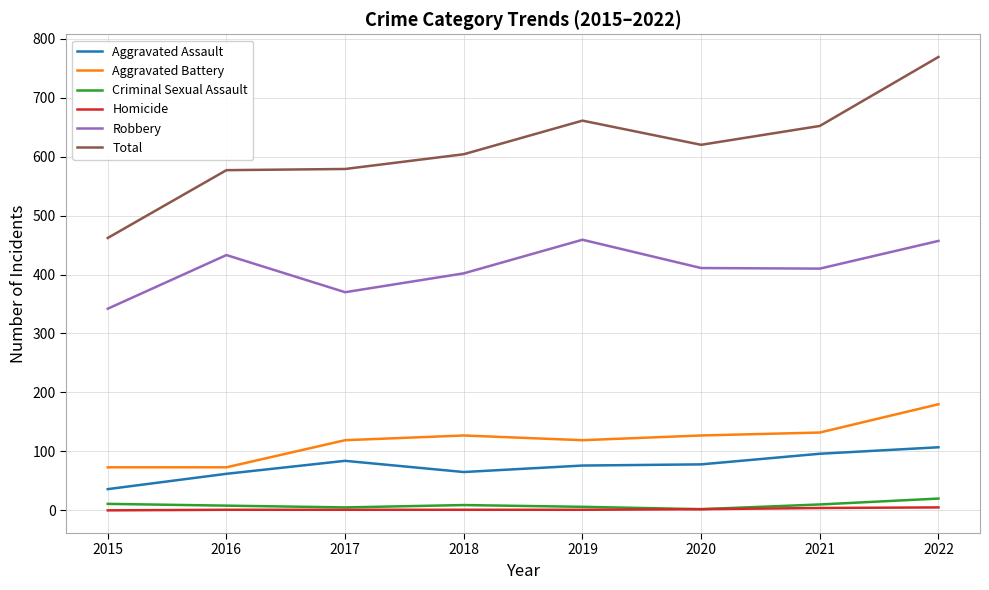

True or false: Total and Aggravated Battery intersect in this chart.

False